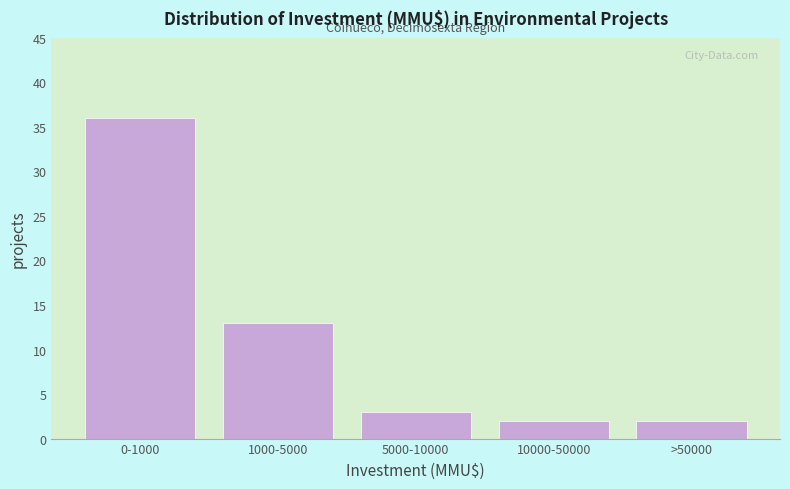

Reading left to right, extract all data points from this chart.

0-1000=36	1000-5000=13	5000-10000=3	10000-50000=2	>50000=2